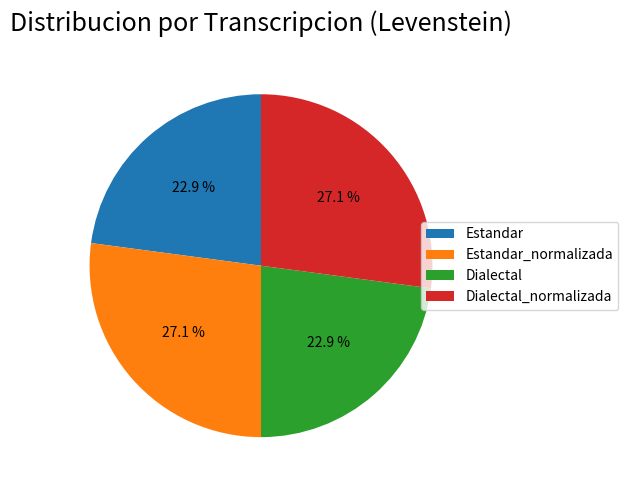

To the nearest percent, what percentage of the pie is Dialectal?

23%